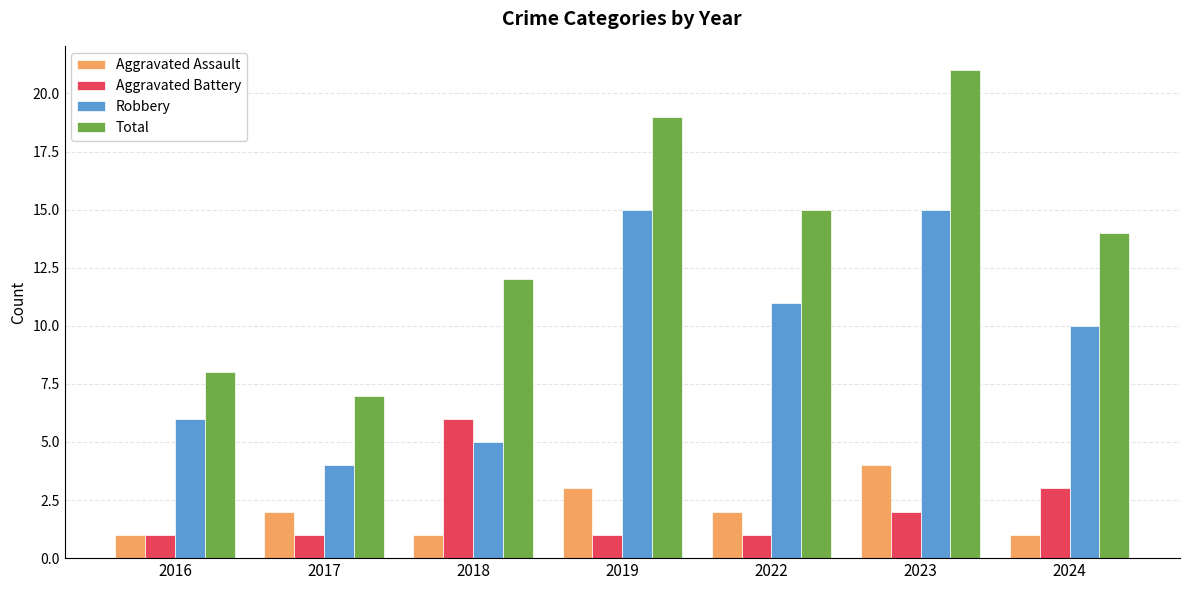

Which series has the widest spread of values?

Total